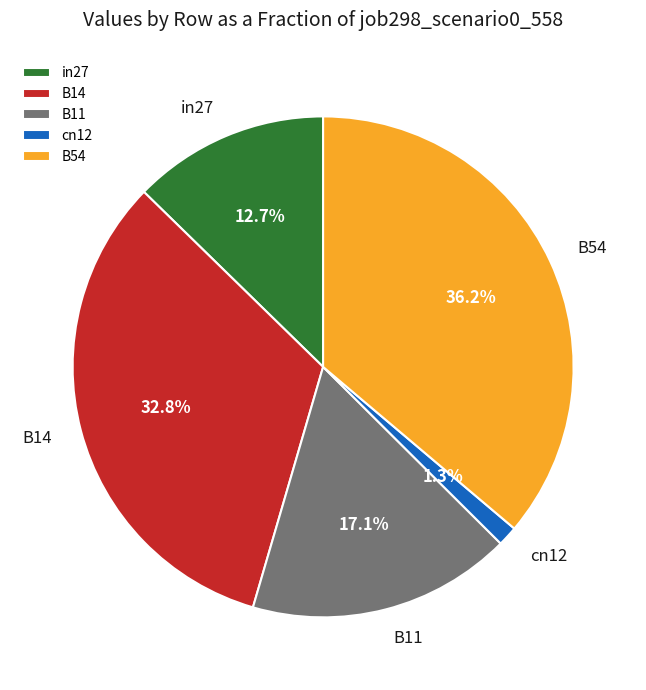

Is there a majority slice in this chart?

No